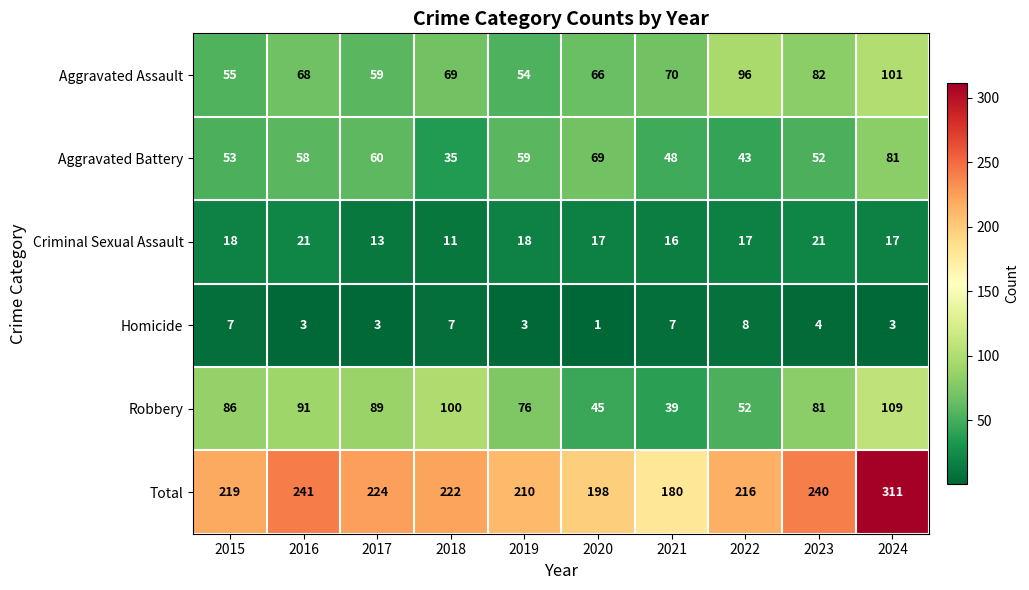

What is the difference between the Robbery values at 2024 and 2016?

18